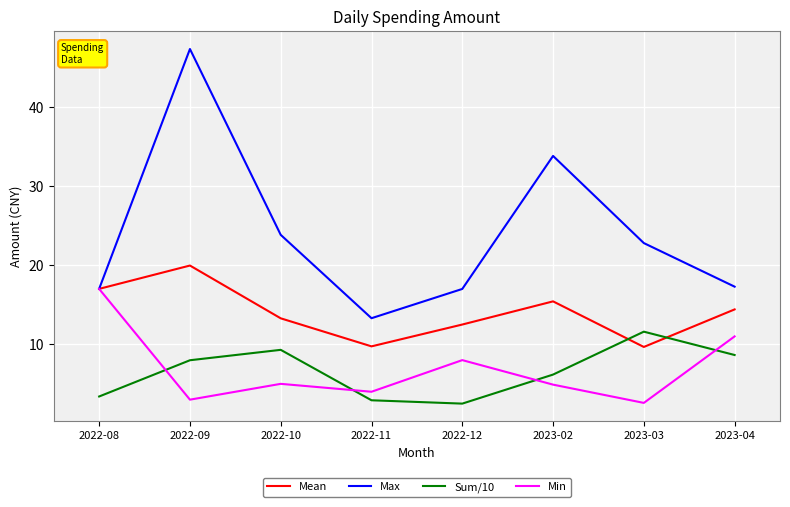

What is the average value of the Max series?

24.1